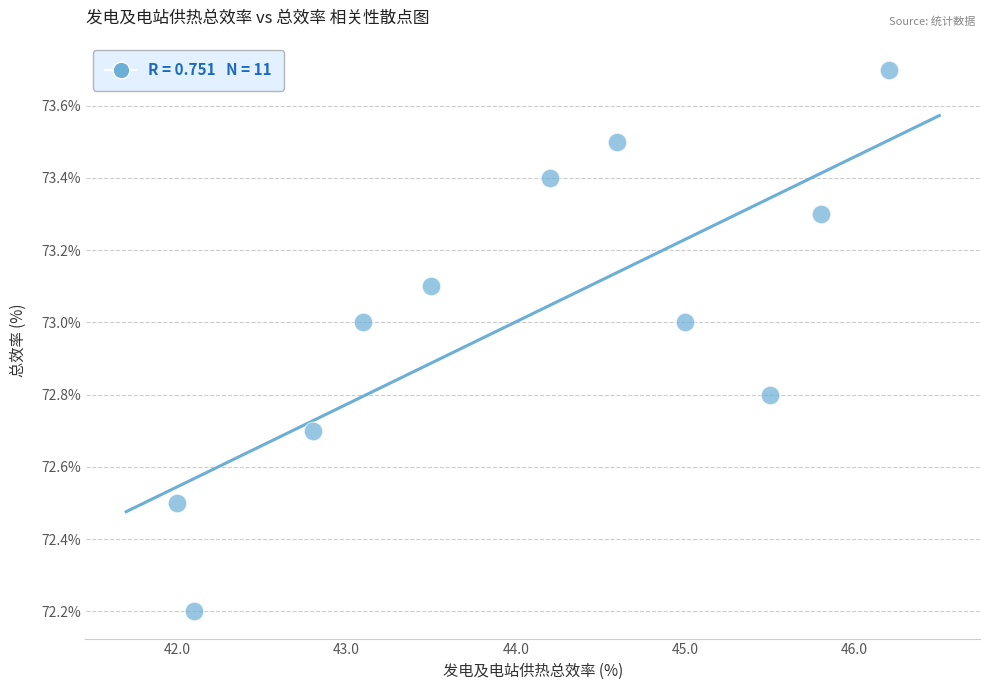

What Y value in the scatter plot is closest to 72?

72.2